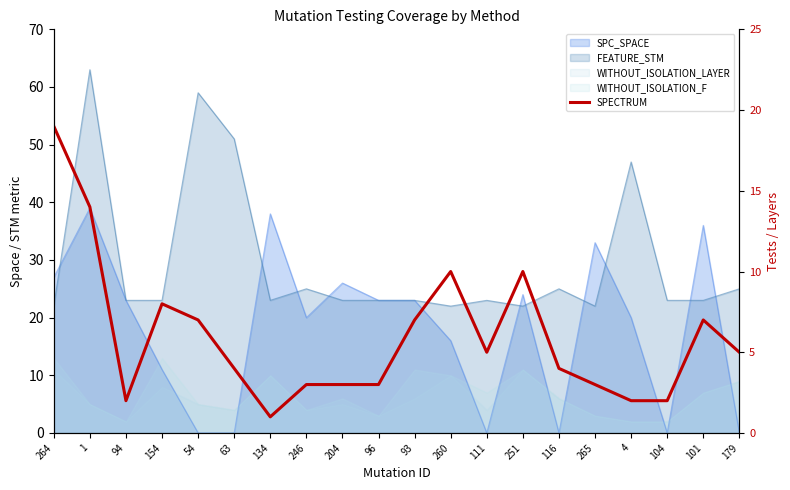

True or false: there are more than 0 points higher than both neighbors.

True